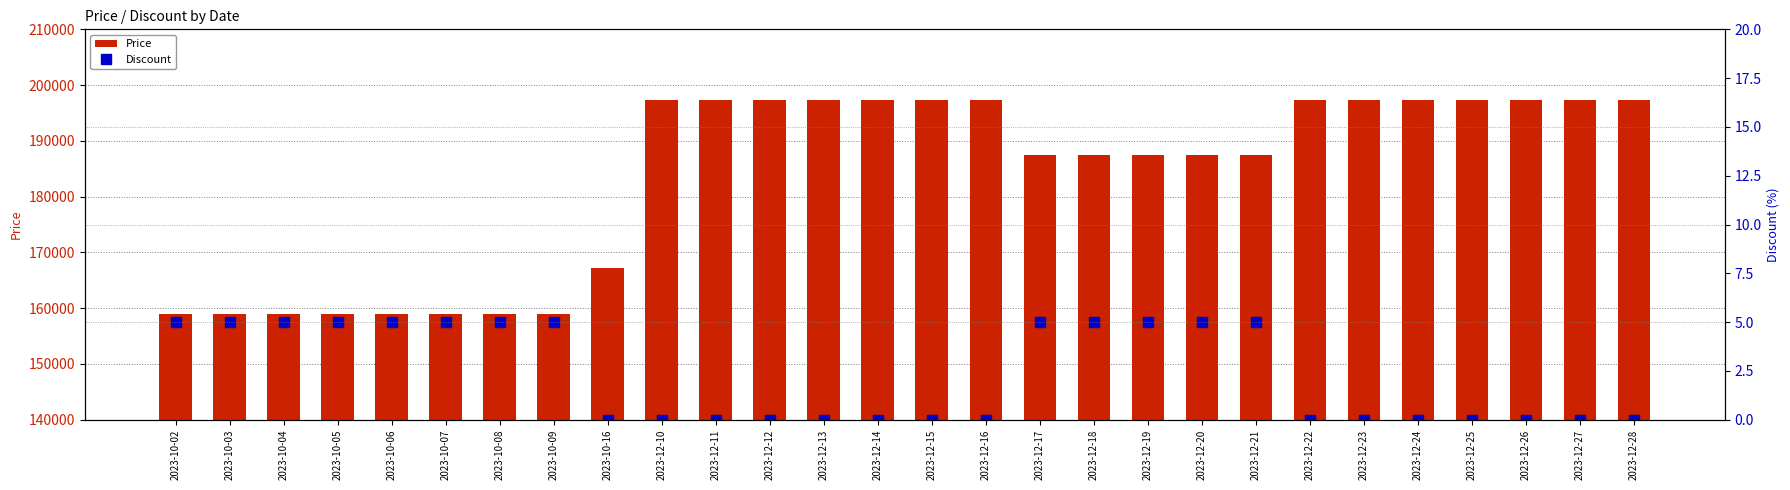

Reading left to right, what are all the values shown in this chart?

Price: 2023-10-02=158930	2023-10-03=158930	2023-10-04=158930	2023-10-05=158930	2023-10-06=158930	2023-10-07=158930	2023-10-08=158930	2023-10-09=158930	2023-10-16=167300	2023-12-10=197300	2023-12-11=197300	2023-12-12=197300	2023-12-13=197300	2023-12-14=197300	2023-12-15=197300	2023-12-16=197300	2023-12-17=187430	2023-12-18=187430	2023-12-19=187430	2023-12-20=187430	2023-12-21=187430	2023-12-22=197300	2023-12-23=197300	2023-12-24=197300	2023-12-25=197300	2023-12-26=197300	2023-12-27=197300	2023-12-28=197300
Discount: 2023-10-02=5	2023-10-03=5	2023-10-04=5	2023-10-05=5	2023-10-06=5	2023-10-07=5	2023-10-08=5	2023-10-09=5	2023-10-16=0	2023-12-10=0	2023-12-11=0	2023-12-12=0	2023-12-13=0	2023-12-14=0	2023-12-15=0	2023-12-16=0	2023-12-17=5	2023-12-18=5	2023-12-19=5	2023-12-20=5	2023-12-21=5	2023-12-22=0	2023-12-23=0	2023-12-24=0	2023-12-25=0	2023-12-26=0	2023-12-27=0	2023-12-28=0